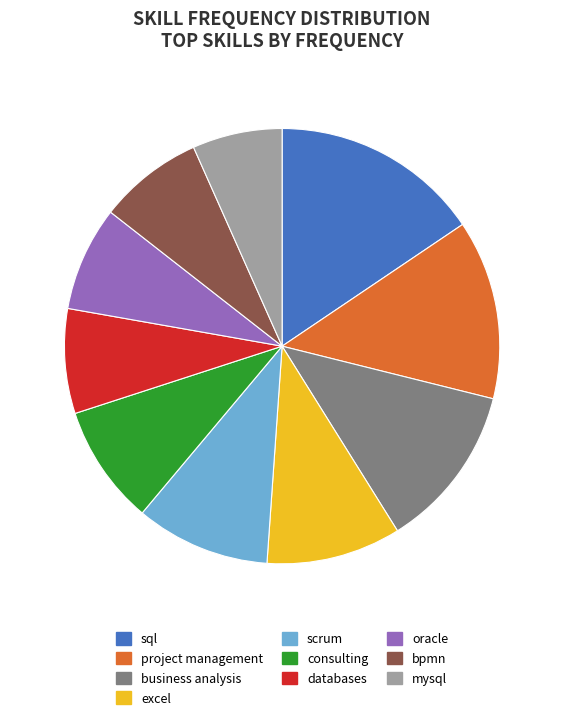

Which category has the smallest portion of the pie?

mysql